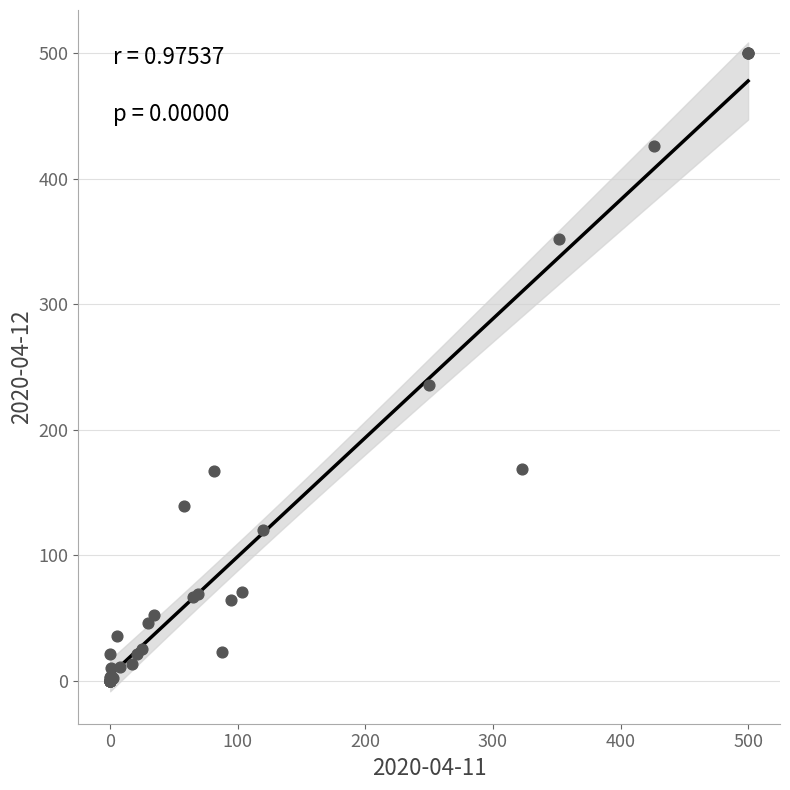

What Y value in the scatter plot is closest to 250?

236